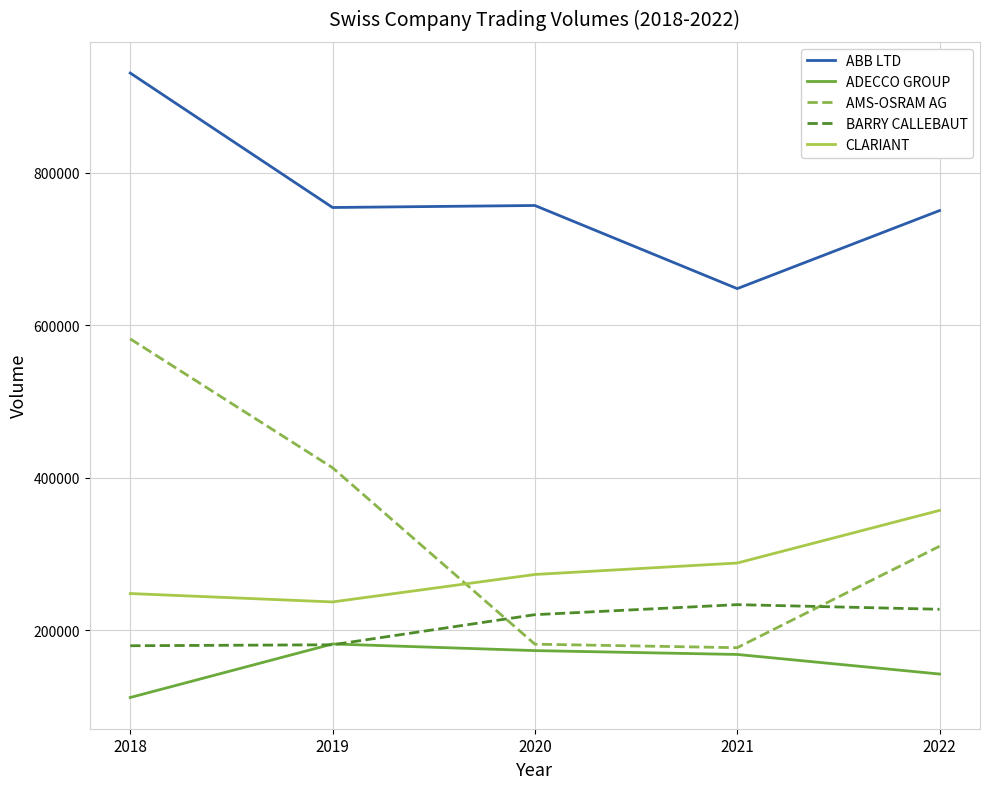

True or false: AMS-OSRAM AG has more than 2 points higher than both neighbors.

False